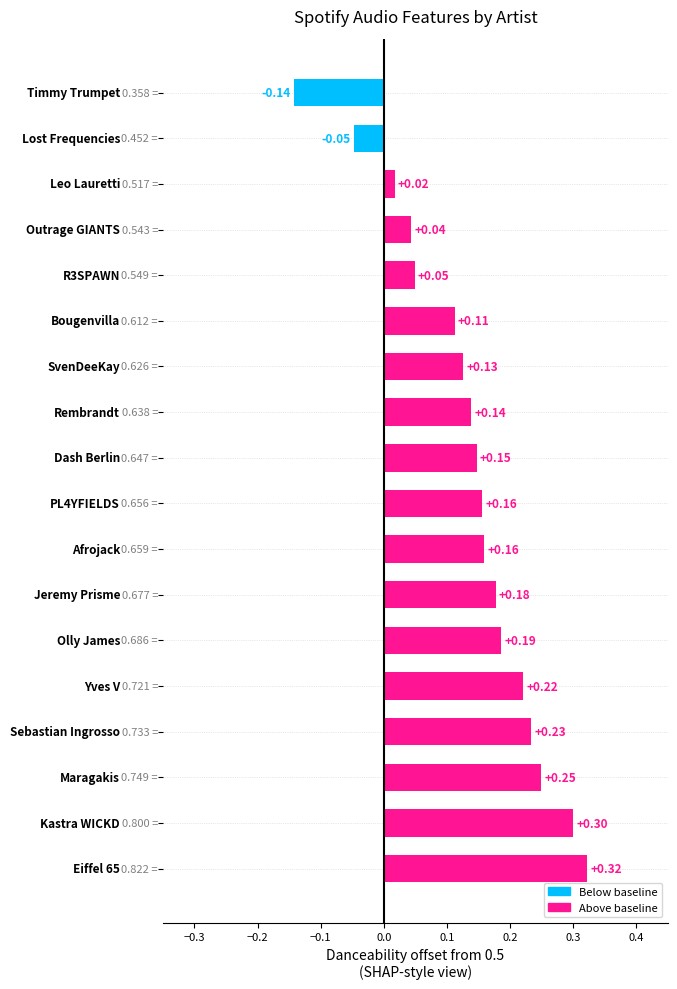

What is the difference between the second highest and minimum values?

0.4